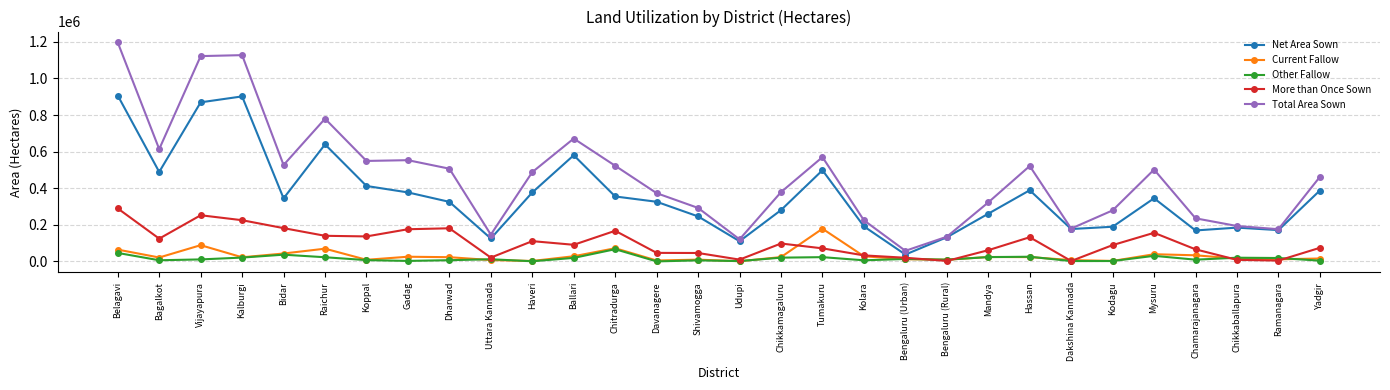

What is the lowest value of the Current Fallow series?

1368